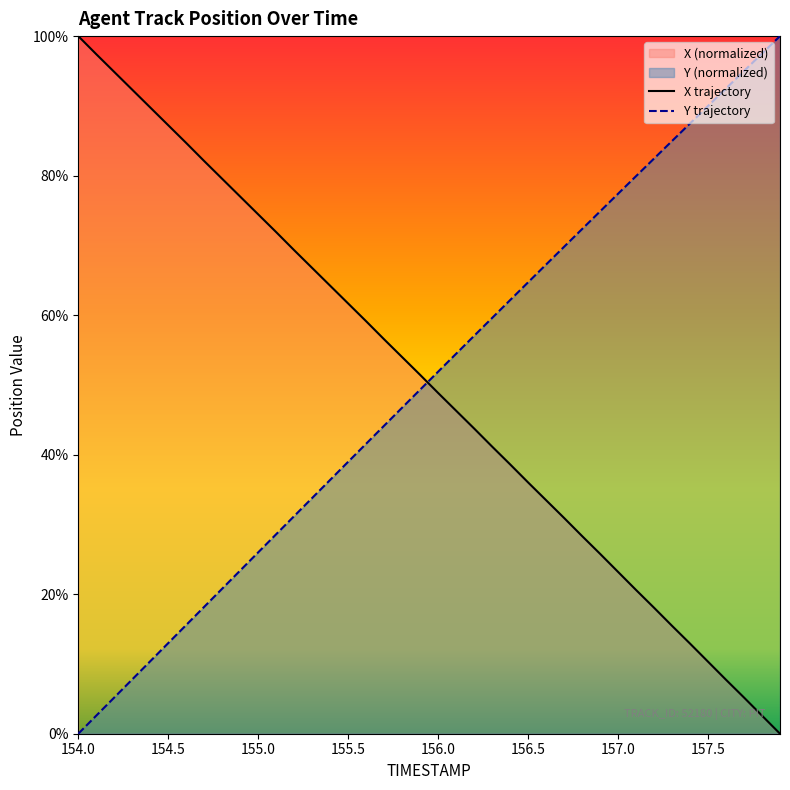

At which category is the sum across all series the highest?

156.2